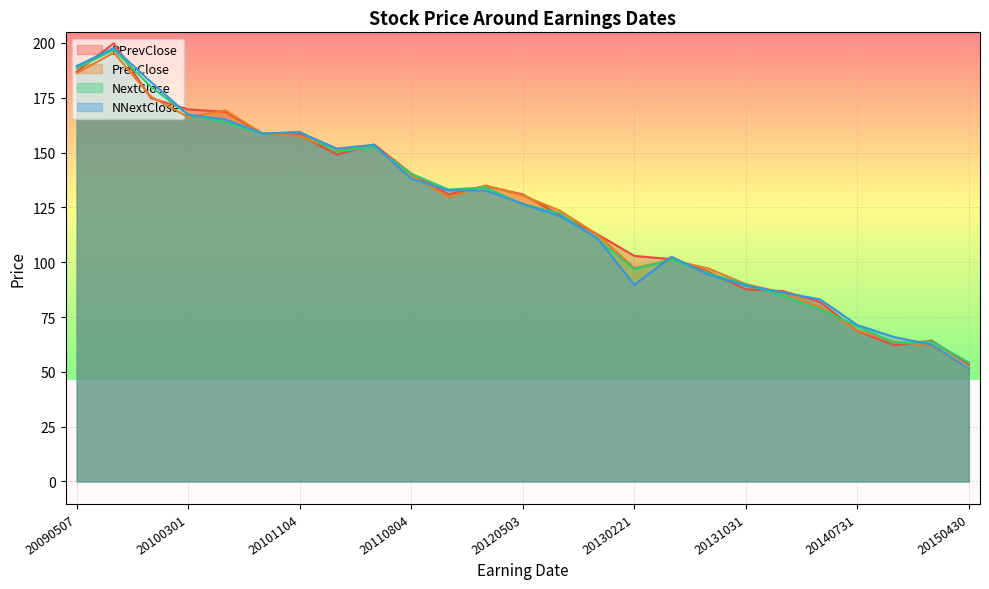

After their last crossing, which series has the higher values: NNextClose or NextClose?

NextClose